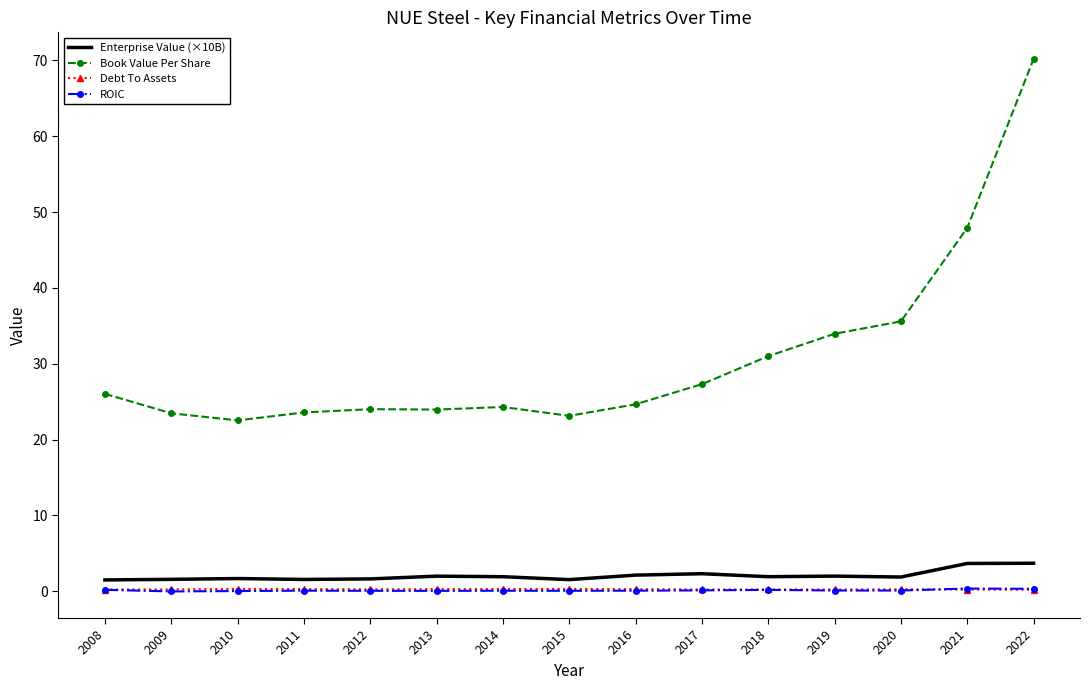

The Enterprise Value (×10B) series shows 1.9 at 2020. True or false?

True